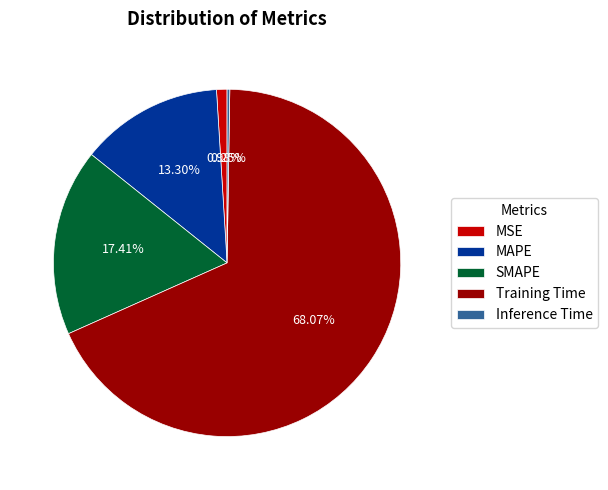

Which slice represents more than half of the pie?

Training Time